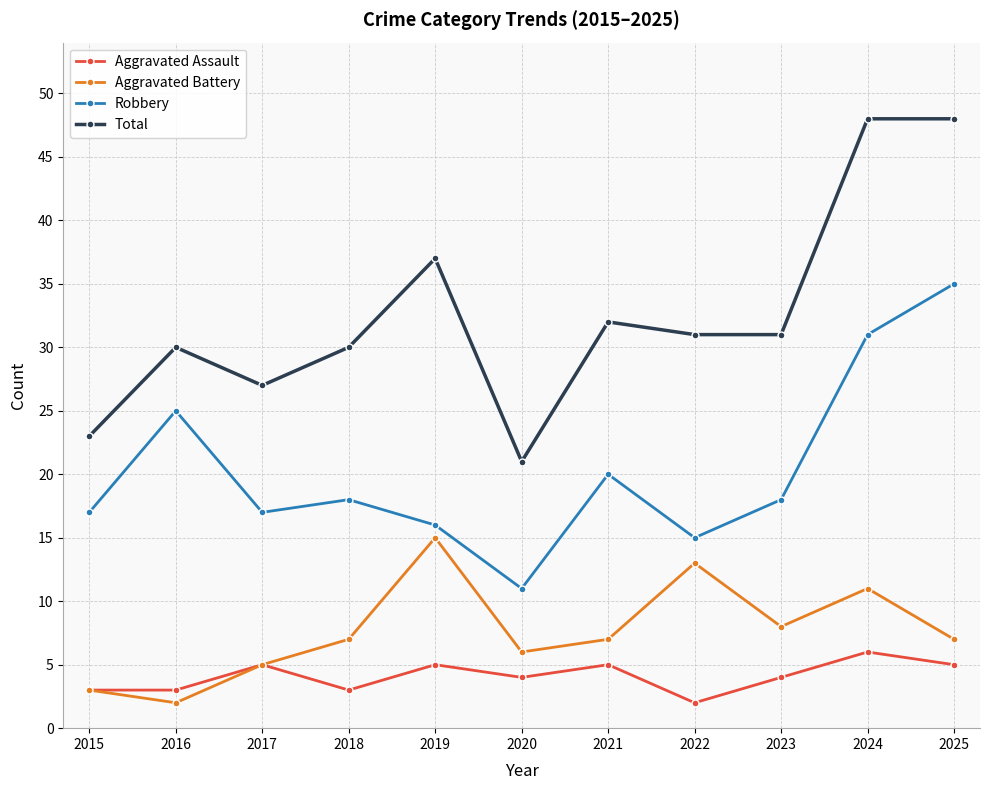

Is the value of Aggravated Assault at 2023 greater than the value of Aggravated Battery at 2019?

No